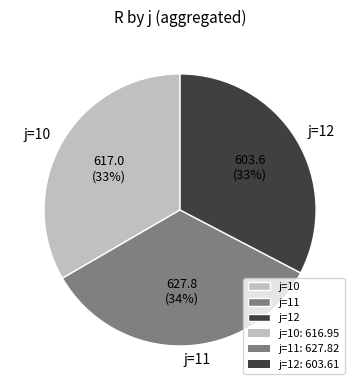

Do j=11 and j=12 together represent more than half of the pie?

Yes